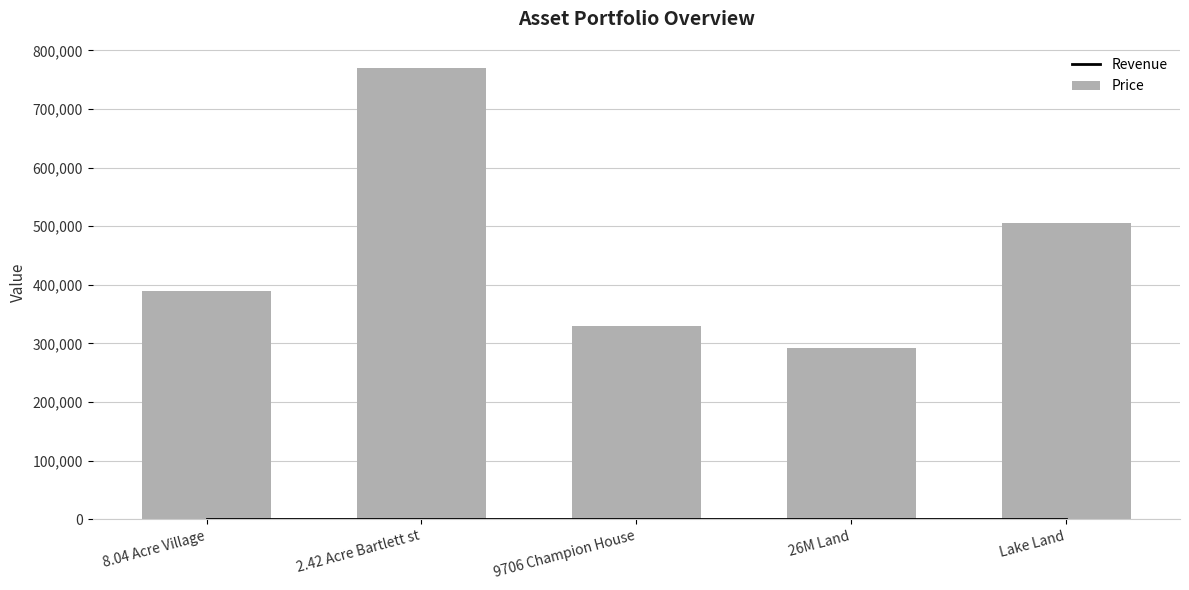

Which series changed the most between 8.04 Acre Village and 26M Land?

Price